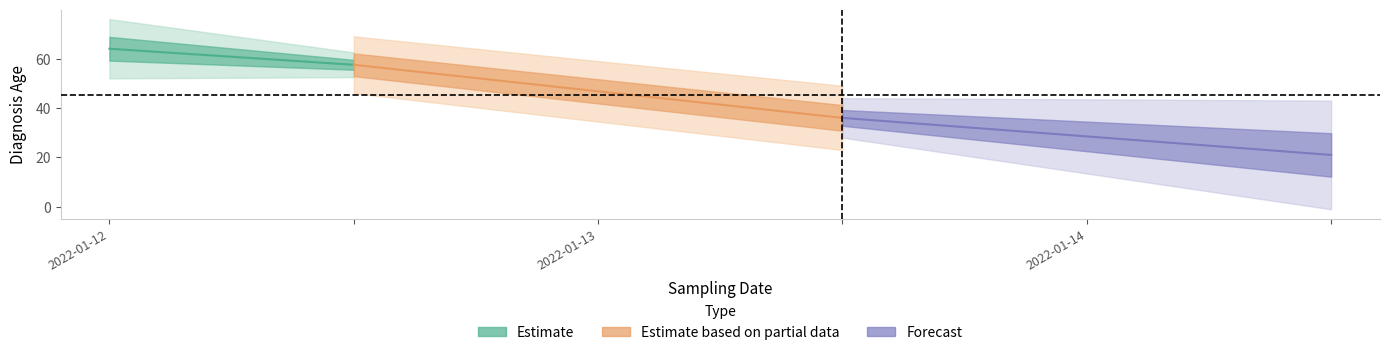

Rank the categories by value from highest to lowest.

2022-01-12, 2022-01-13, 2022-01-14